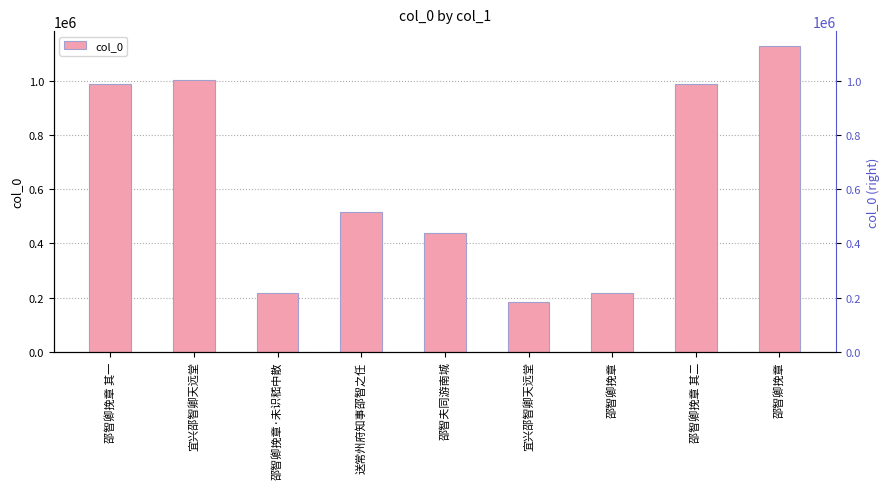

Which label corresponds to the smallest value in the chart?

宜兴邵智卿天远堂